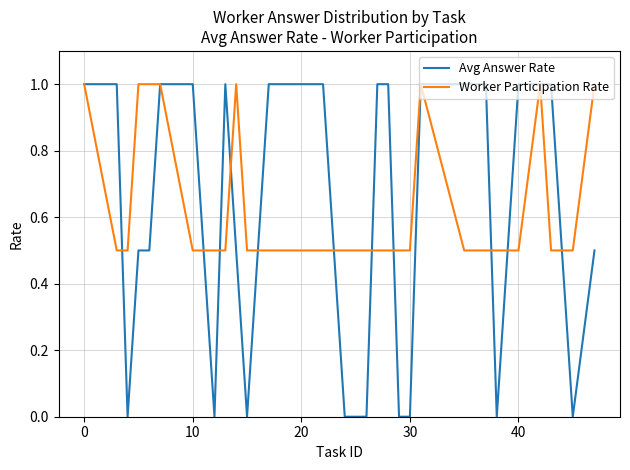

What are all the series names shown in the legend?

Avg Answer Rate, Worker Participation Rate